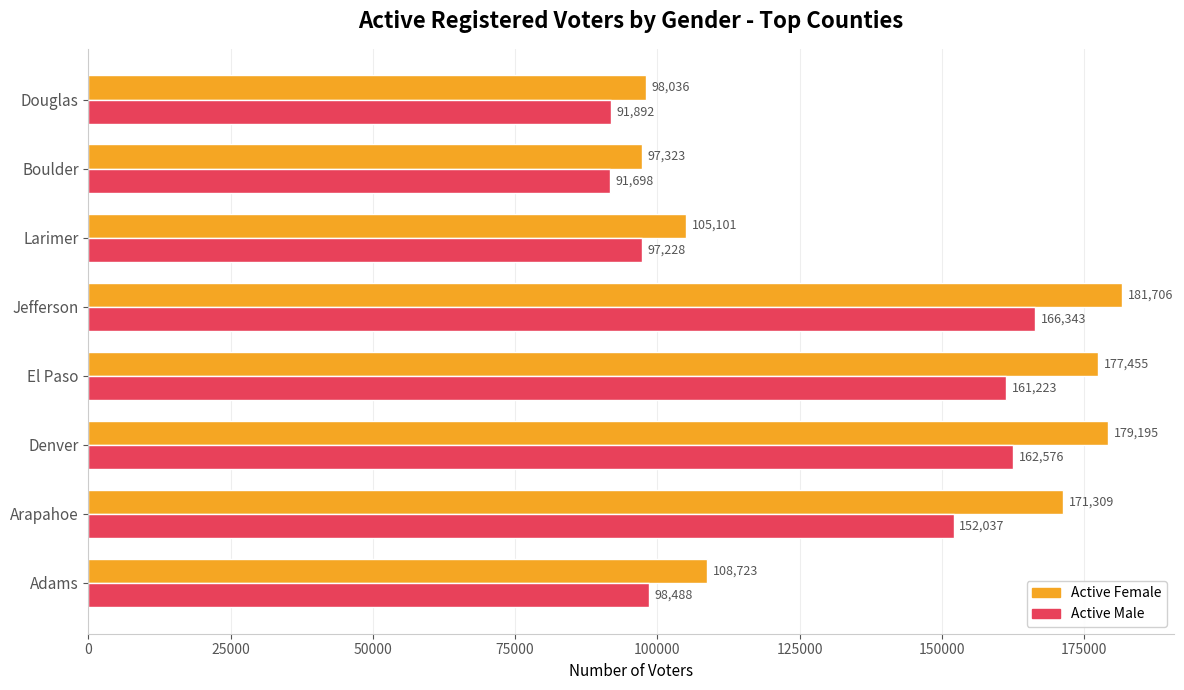

At which category is the sum across all series the highest?

Jefferson